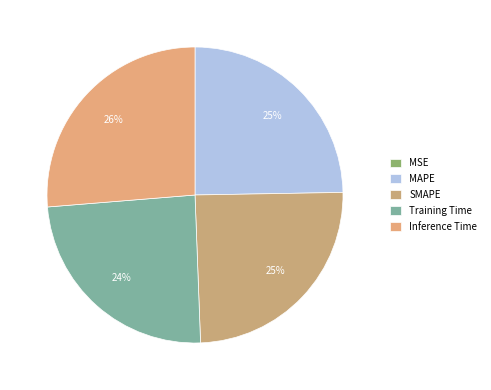

Which category has the biggest portion of the pie?

Inference Time